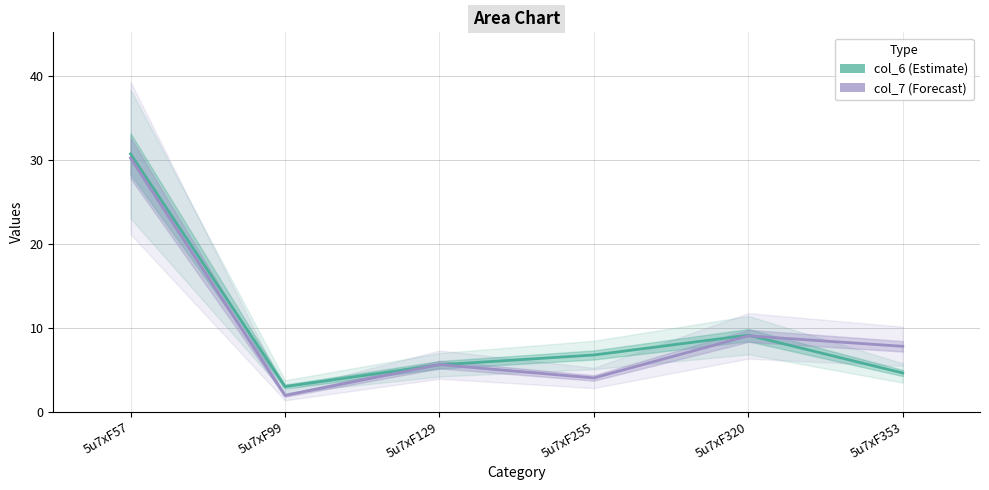

Is this an area chart (filled region under the line)?

No